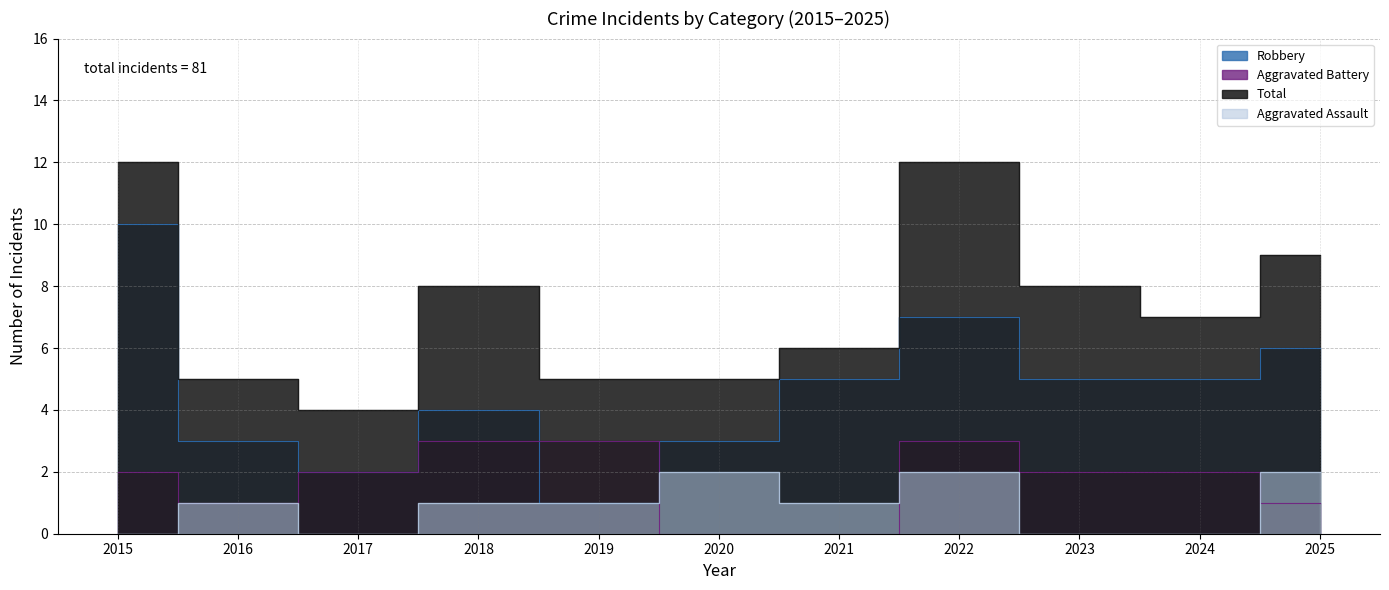

Reading right to left, extract all data points from this chart.

Aggravated Assault: 2	0	0	2	1	2	1	1	0	1	0
Aggravated Battery: 1	2	2	3	0	0	3	3	2	1	2
Robbery: 6	5	5	7	5	3	1	4	2	3	10
Total: 9	7	8	12	6	5	5	8	4	5	12